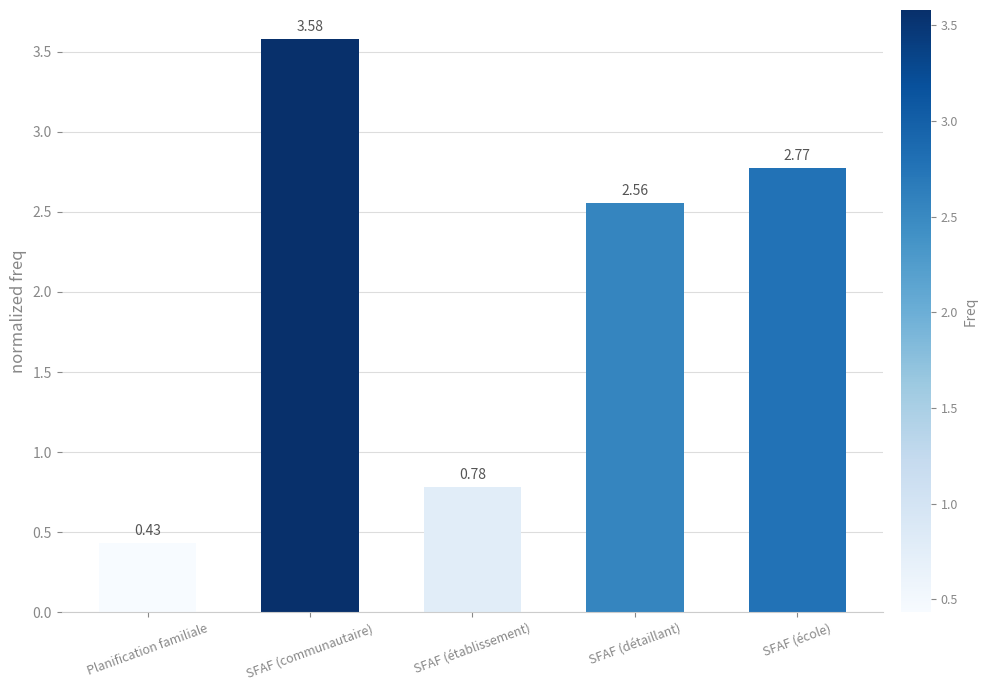

What position from the left is SFAF (détaillant)?

4